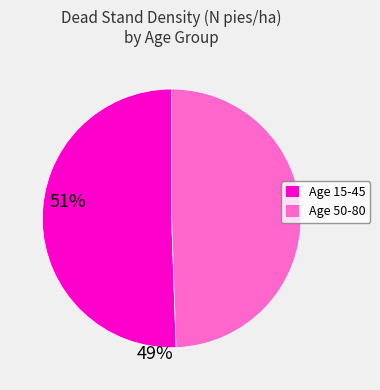

Is there a majority slice in this chart?

Yes